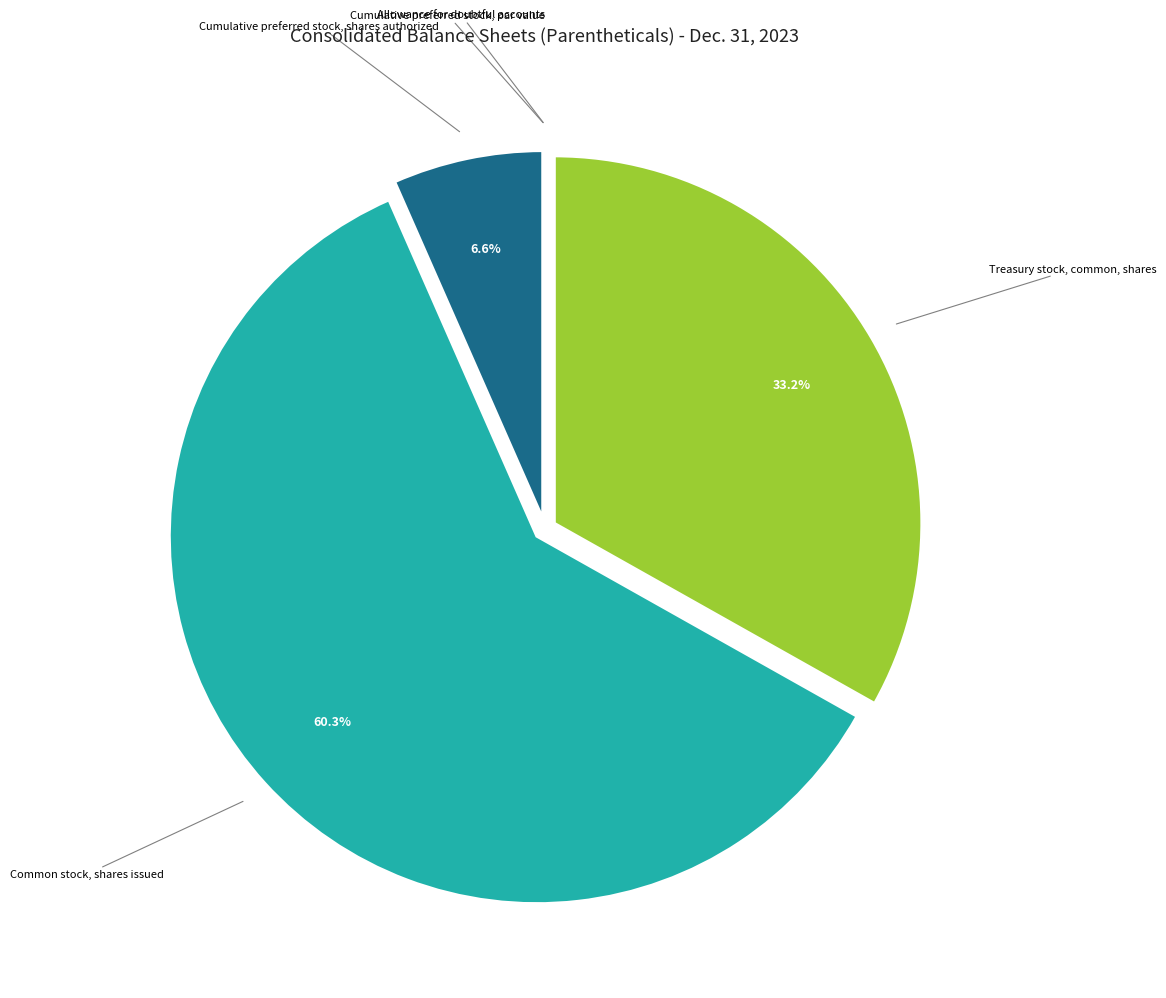

Does any single category account for the majority?

Yes